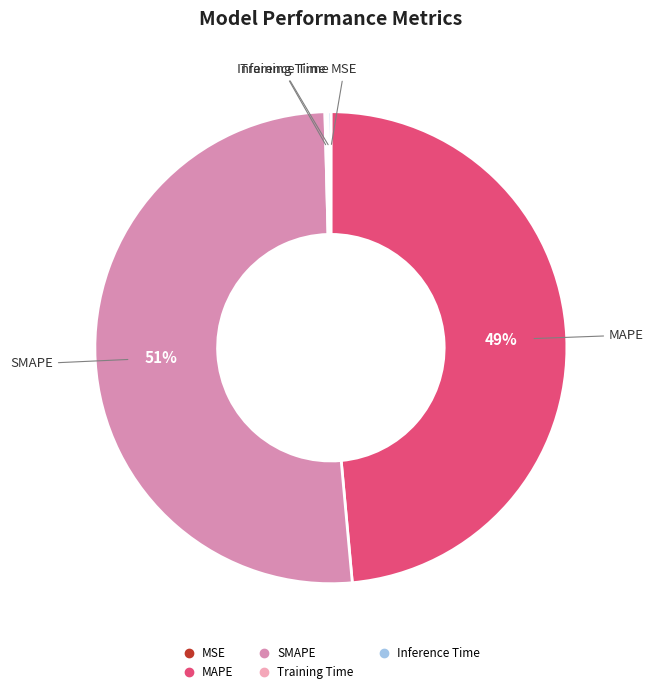

True or false: SMAPE accounts for 51% of the total.

True